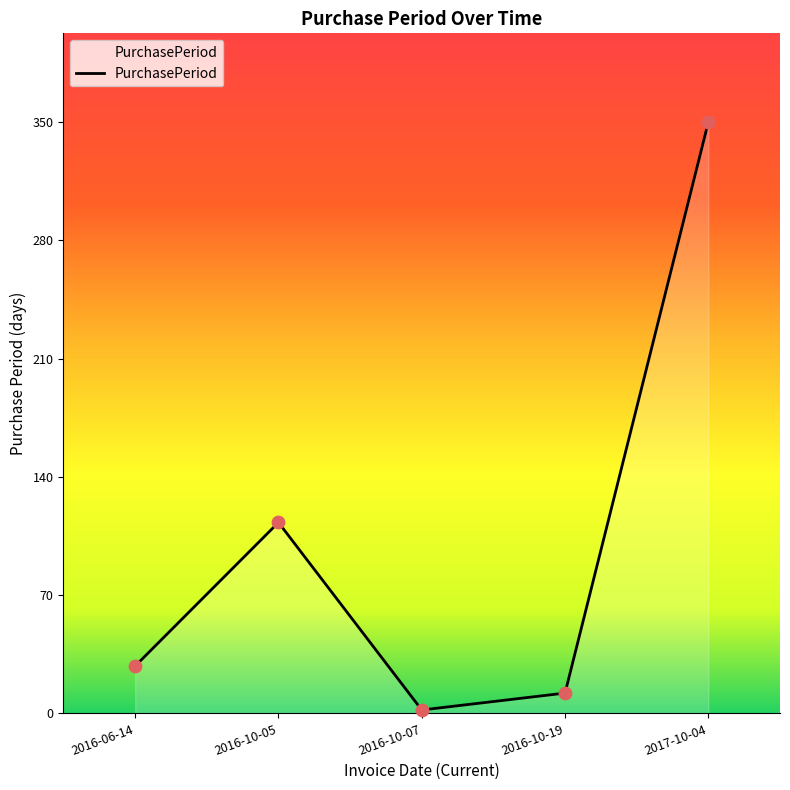

What is the change in value from 2016-10-05 to 2017-10-04?

+237